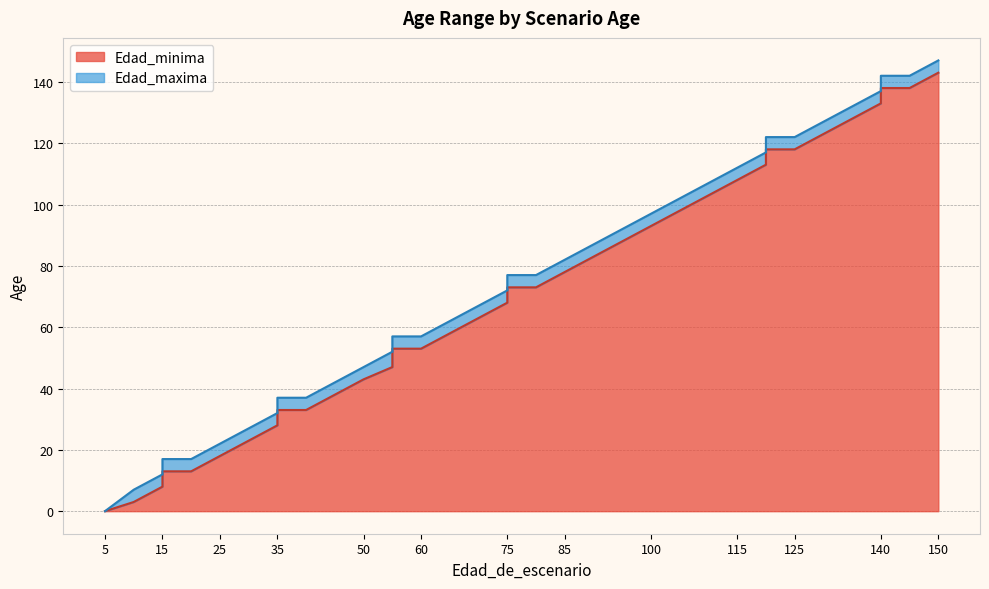

Is the value of Edad_minima at 140 greater than the value of Edad_maxima at 55?

Yes